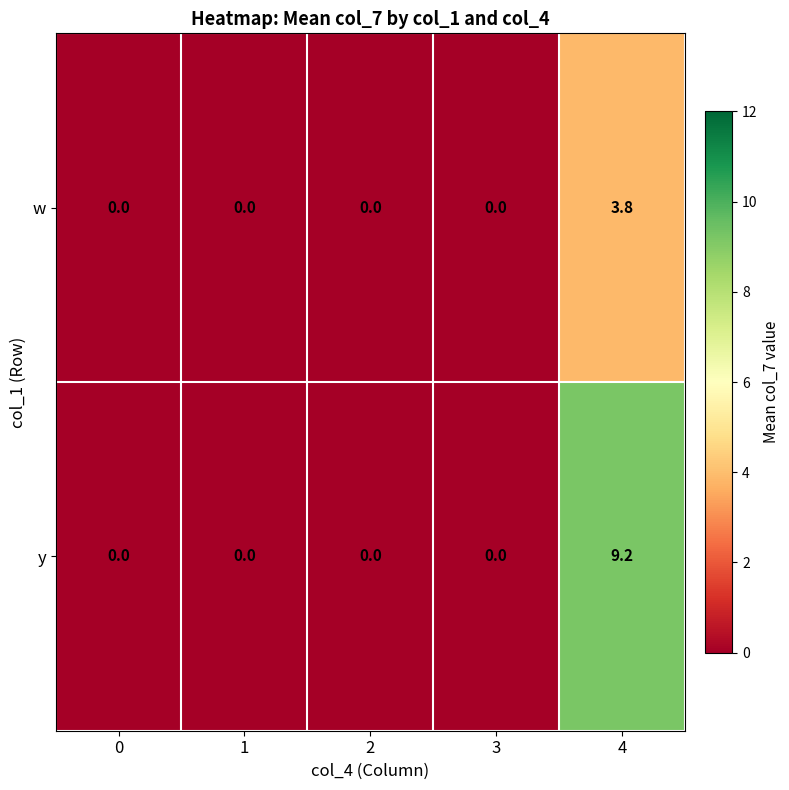

Reading left to right, transcribe all the data shown in this chart.

w: 0.0	0.0	0.0	0.0	3.8
y: 0.0	0.0	0.0	0.0	9.2